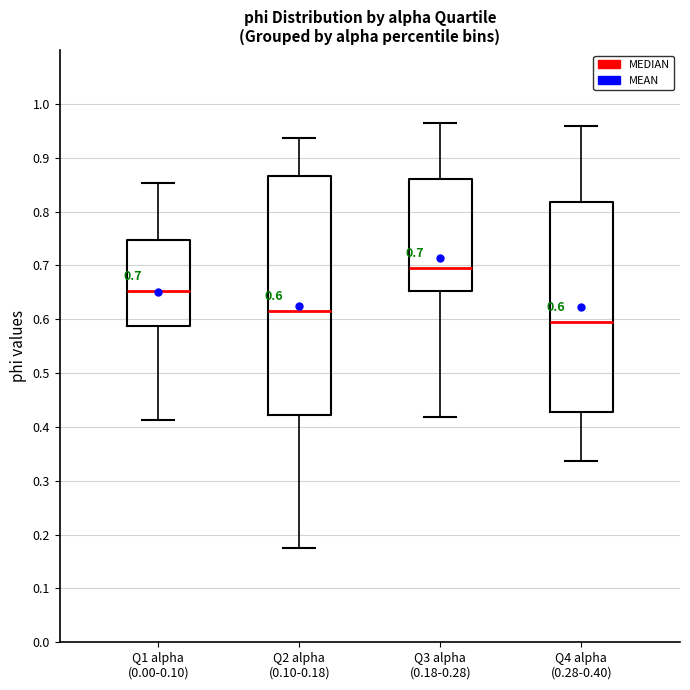

Which box has the highest median line?

Q3 alpha (0.18-0.28)